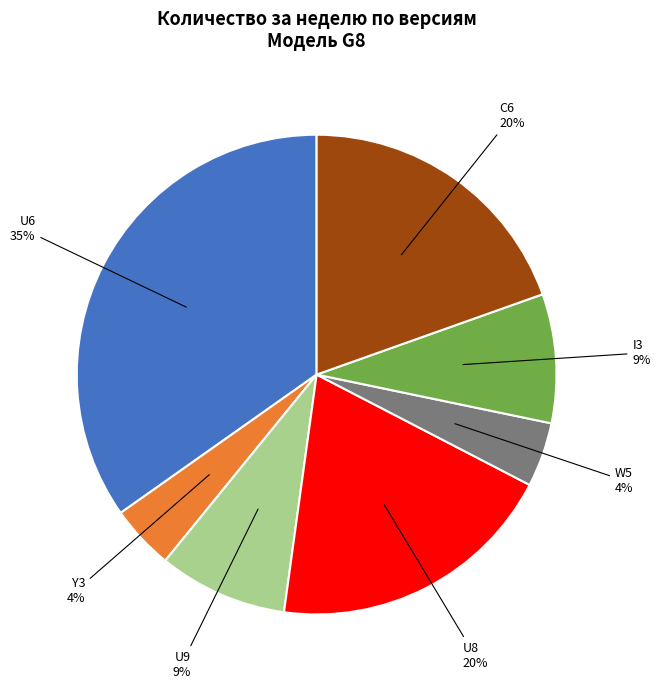

Is there any slice that represents more than half of the pie?

No